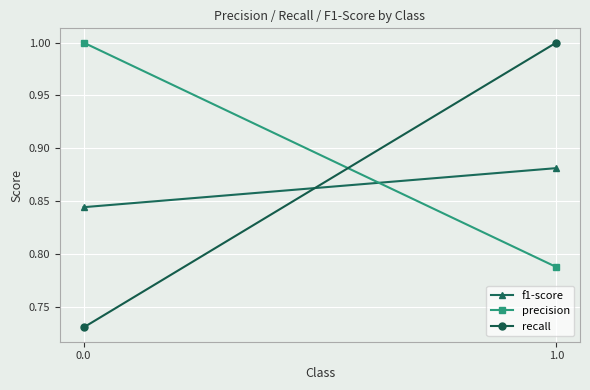

What is the sum of all precision values?

1.8